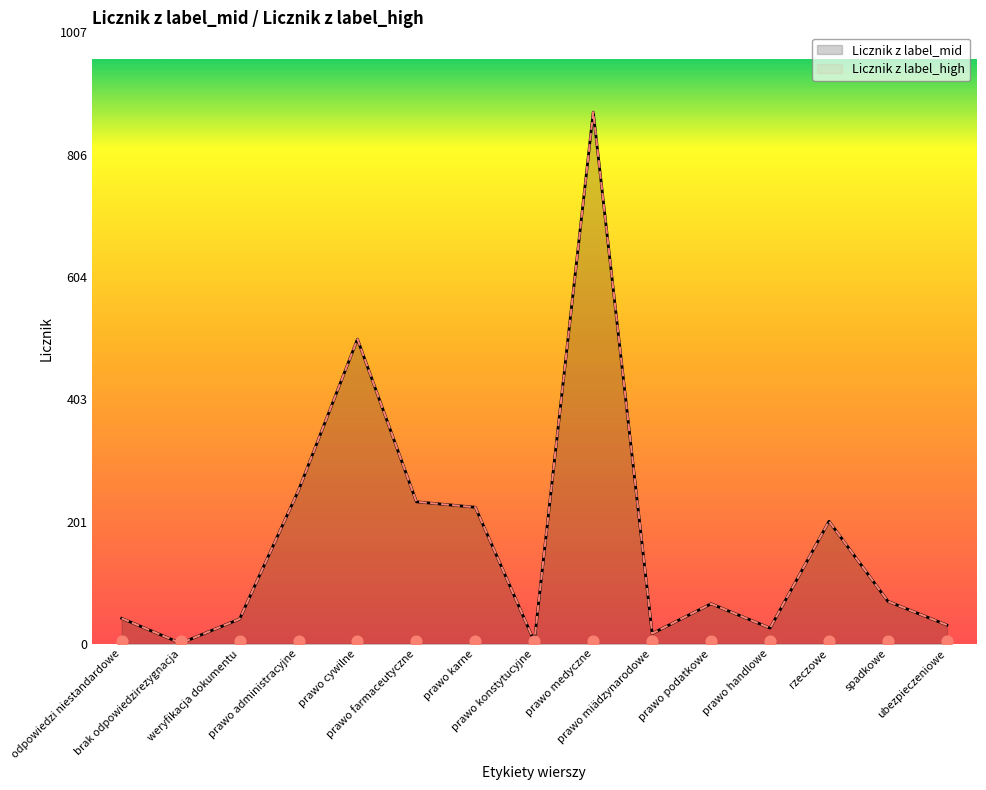

What is the total value across all series at rzeczowe?

404